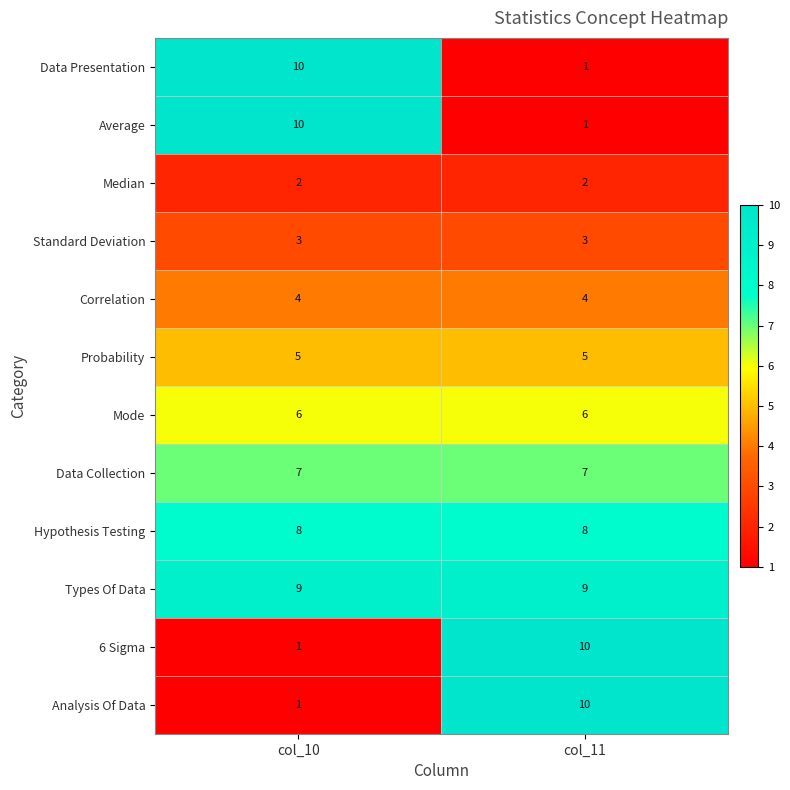

What is the minimum value for Standard Deviation?

3